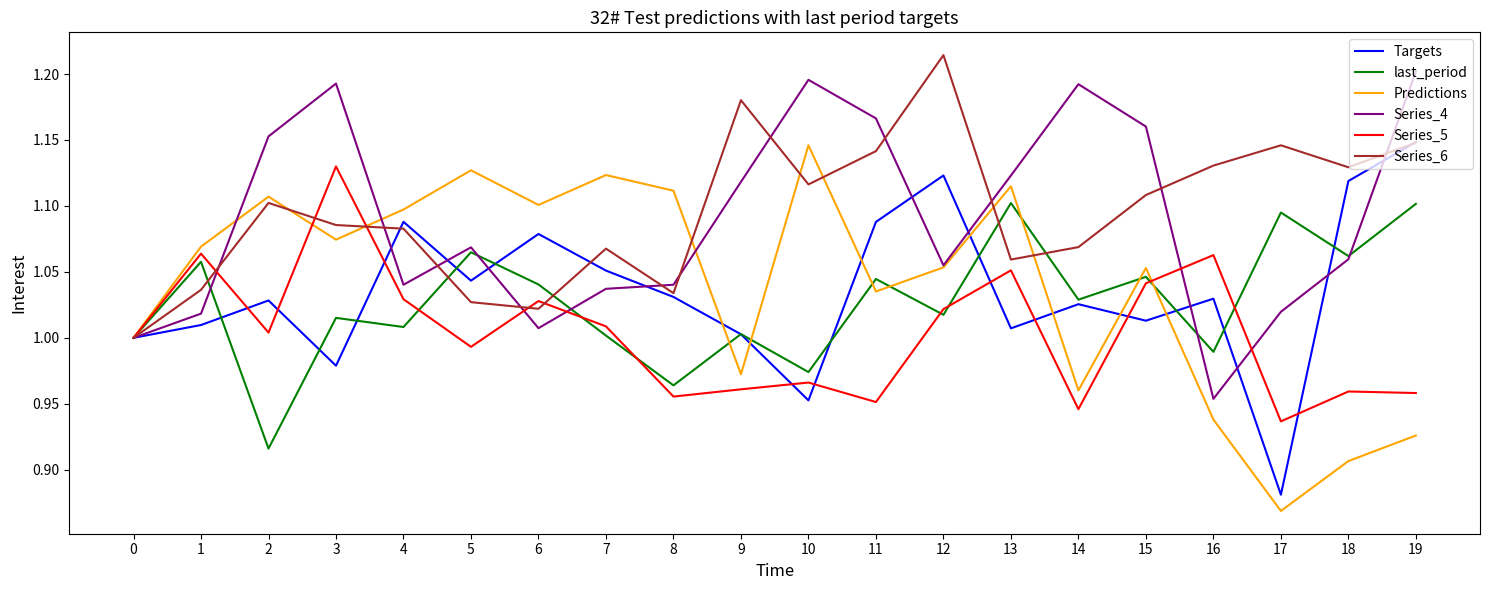

Does the chart have visible grid lines?

No